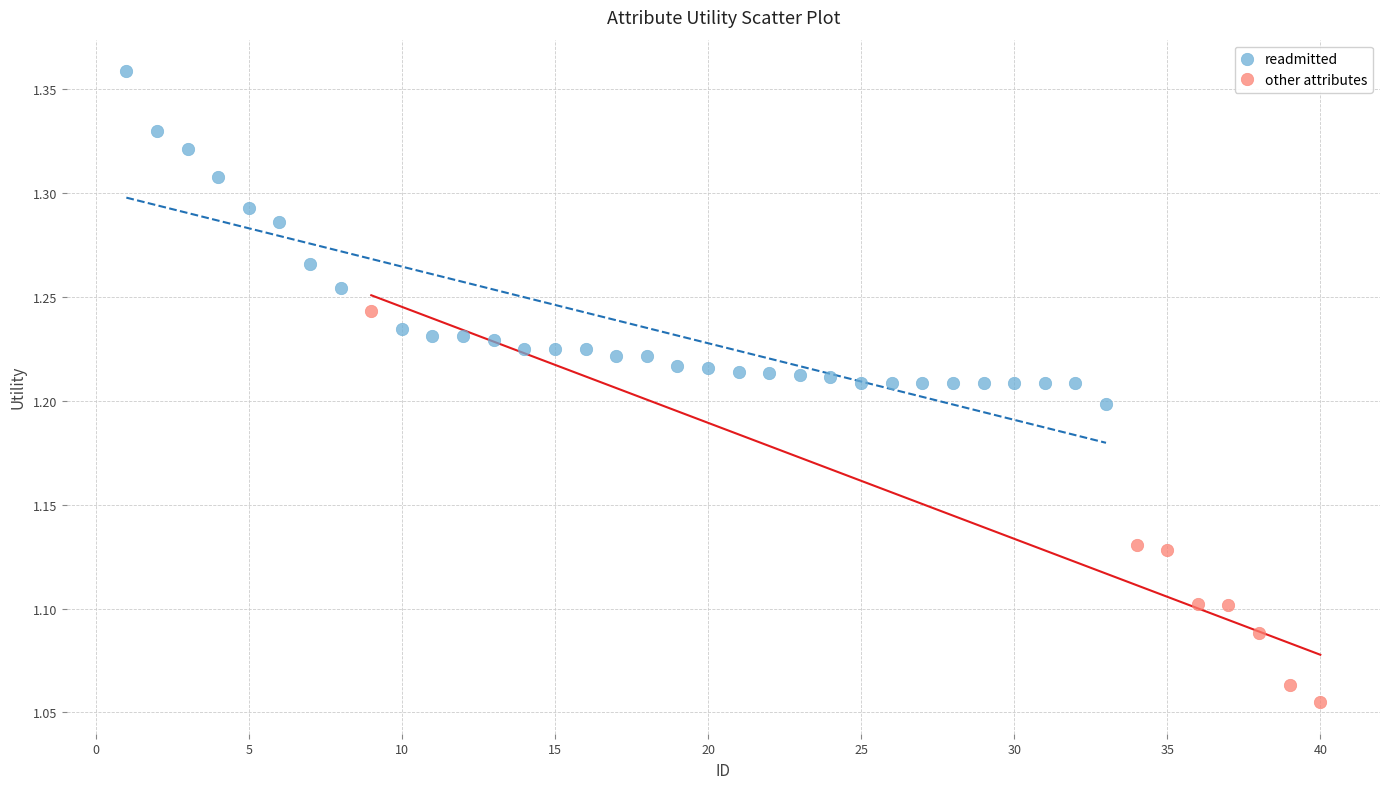

Which series contains the highest Y value?

readmitted